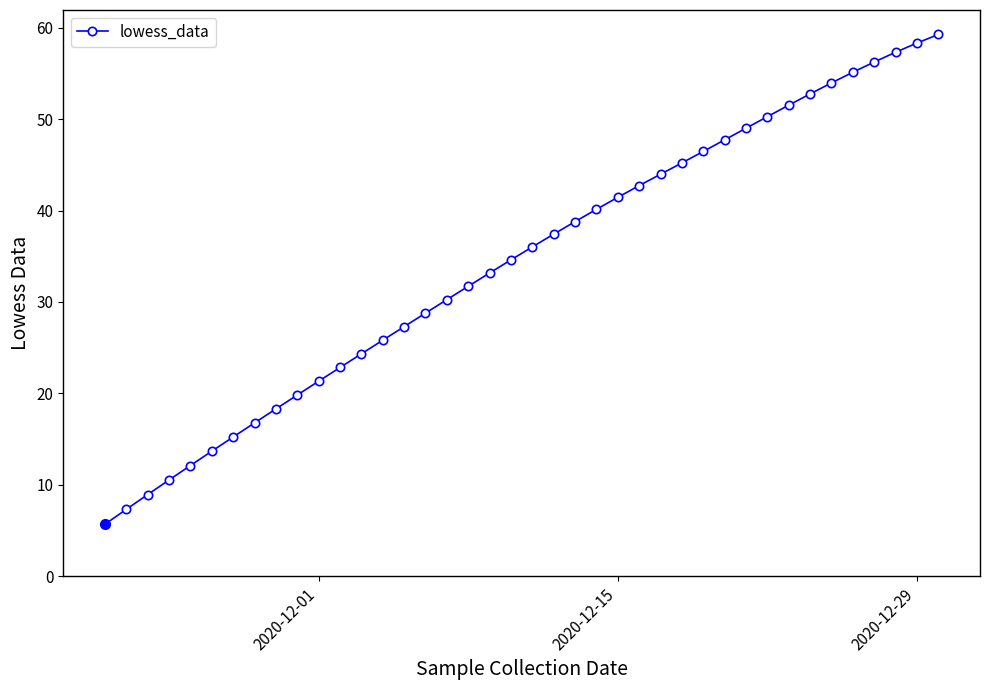

What is the minimum value shown in the chart?

5.7